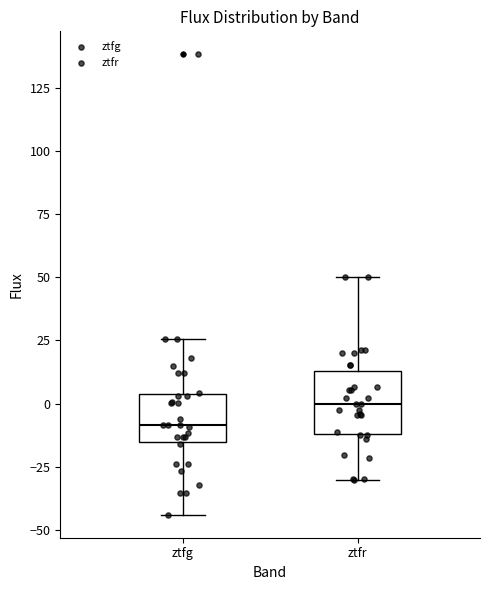

Reading left to right, read every box against the y-axis: the position of its median line, the range the box covers, and the ends of its whiskers. The values are not printed on the chart, so give them approximately, as read against the axis.

ztfg: median -10, box -15 to 5, whiskers -45 to 25
ztfr: median 0, box -10 to 15, whiskers -30 to 50